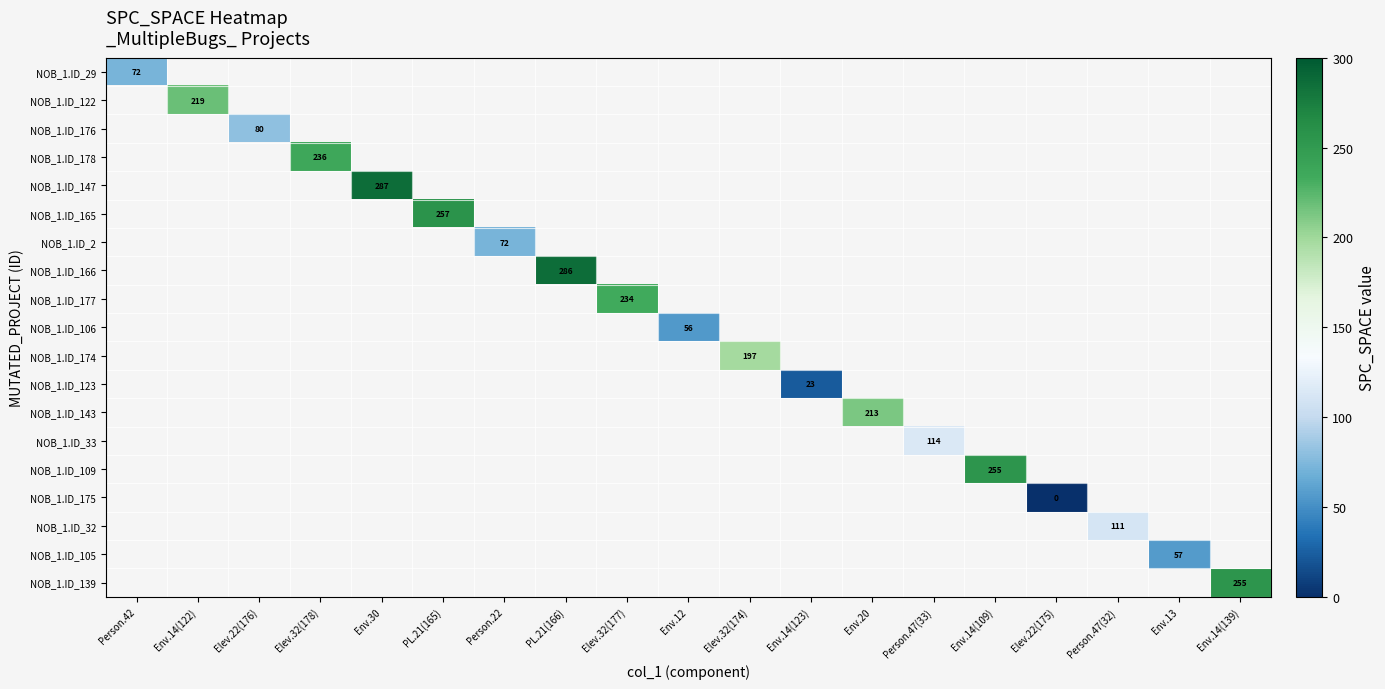

True or false: NOB_1.ID_174 has a value of 197 at Elev.32(174).

True